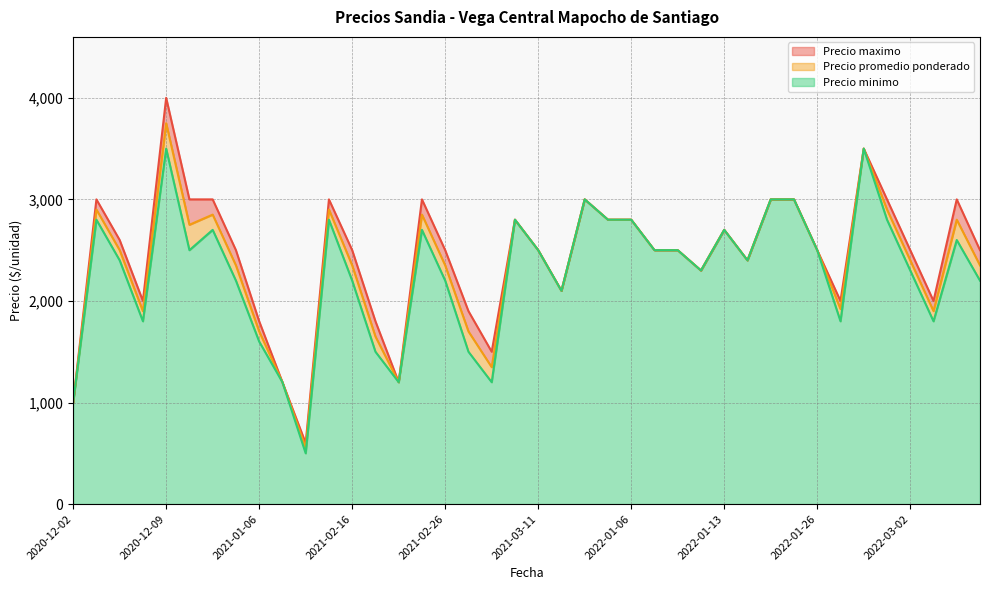

The value of Precio minimo at 2022-01-26 is 2500. True or false?

True